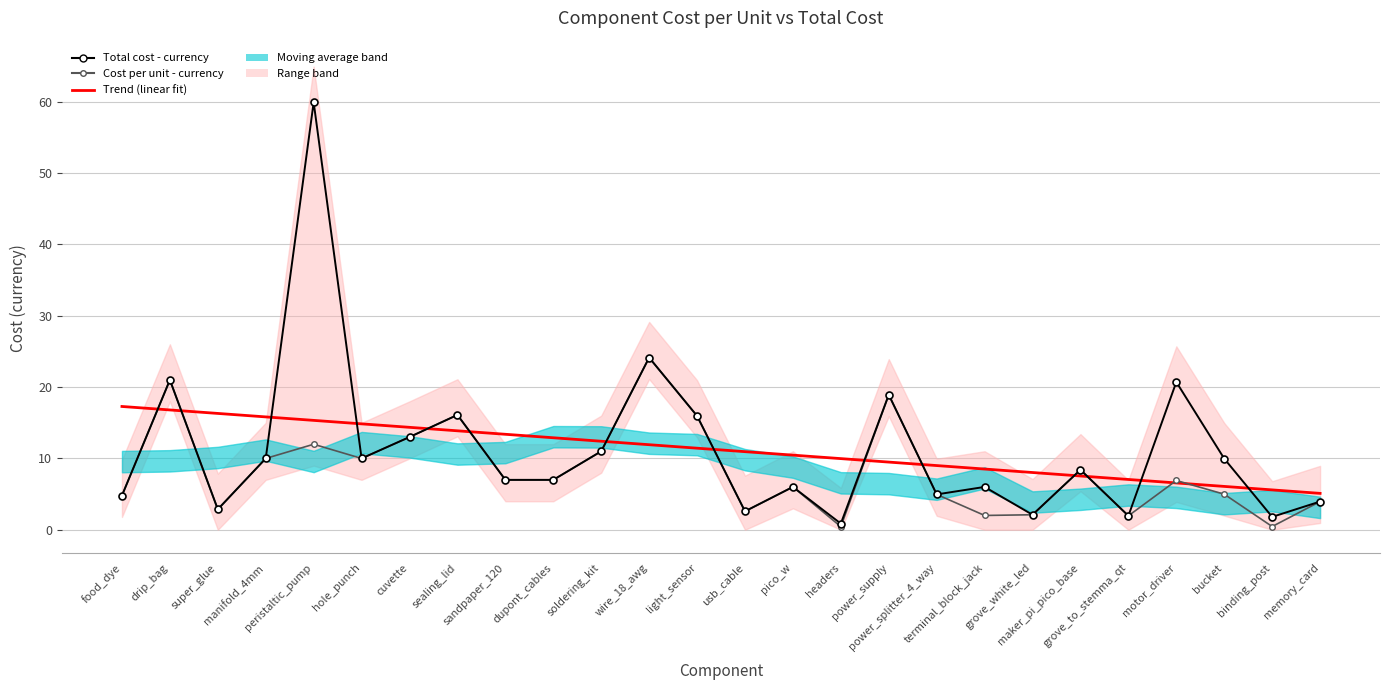

How many lines are shown in the chart?

3